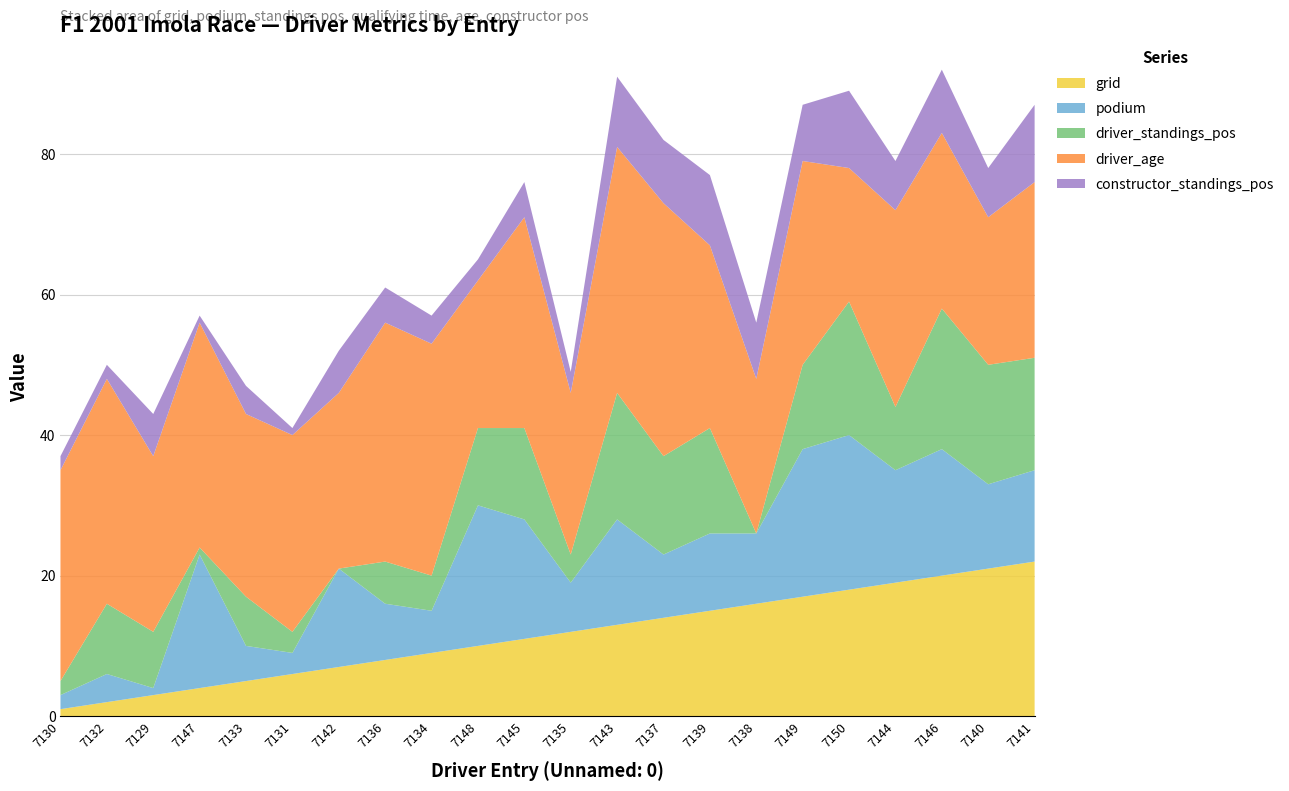

Reading left to right, transcribe all the data shown in this chart.

grid: 7130=1.0	7132=2.0	7129=3.0	7147=4.0	7133=5.0	7131=6.0	7142=7.0	7136=8.0	7134=9.0	7148=10.0	7145=11.0	7135=12.0	7143=13.0	7137=14.0	7139=15.0	7138=16.0	7149=17.0	7150=18.0	7144=19.0	7146=20.0	7140=21.0	7141=22.0
podium: 7130=2.0	7132=4.0	7129=1.0	7147=19.0	7133=5.0	7131=3.0	7142=14.0	7136=8.0	7134=6.0	7148=20.0	7145=17.0	7135=7.0	7143=15.0	7137=9.0	7139=11.0	7138=10.0	7149=21.0	7150=22.0	7144=16.0	7146=18.0	7140=12.0	7141=13.0
driver_standings_pos: 7130=2.0	7132=10.0	7129=8.0	7147=1.0	7133=7.0	7131=3.0	7142=0.0	7136=6.0	7134=5.0	7148=11.0	7145=13.0	7135=4.0	7143=18.0	7137=14.0	7139=15.0	7138=0.0	7149=12.0	7150=19.0	7144=9.0	7146=20.0	7140=17.0	7141=16.0
qualifying_time: 7130=0.0	7132=0.2	7129=0.3	7147=0.5	7133=0.6	7131=0.7	7142=1.0	7136=1.1	7134=1.3	7148=1.6	7145=1.7	7135=1.9	7143=2.3	7137=2.3	7139=2.5	7138=2.8	7149=3.0	7150=3.8	7144=3.8	7146=4.6	7140=4.7	7141=5.2
driver_age: 7130=30.0	7132=32.0	7129=25.0	7147=32.0	7133=26.0	7131=28.0	7142=25.0	7136=34.0	7134=33.0	7148=21.0	7145=30.0	7135=23.0	7143=35.0	7137=36.0	7139=26.0	7138=22.0	7149=29.0	7150=19.0	7144=28.0	7146=25.0	7140=21.0	7141=25.0
constructor_standings_pos: 7130=2.0	7132=2.0	7129=6.0	7147=1.0	7133=4.0	7131=1.0	7142=6.0	7136=5.0	7134=4.0	7148=3.0	7145=5.0	7135=3.0	7143=10.0	7137=9.0	7139=10.0	7138=8.0	7149=8.0	7150=11.0	7144=7.0	7146=9.0	7140=7.0	7141=11.0